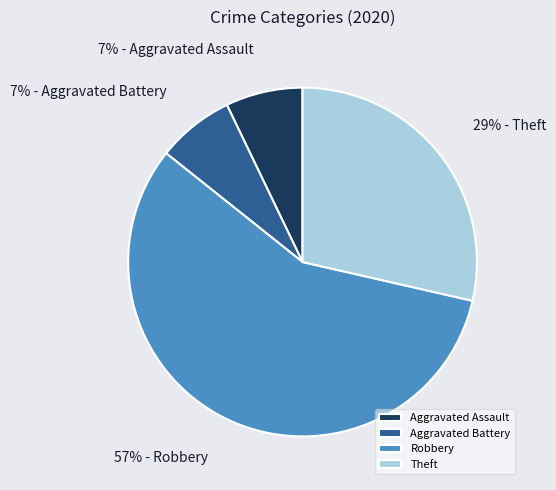

How many slices are in this pie chart?

4